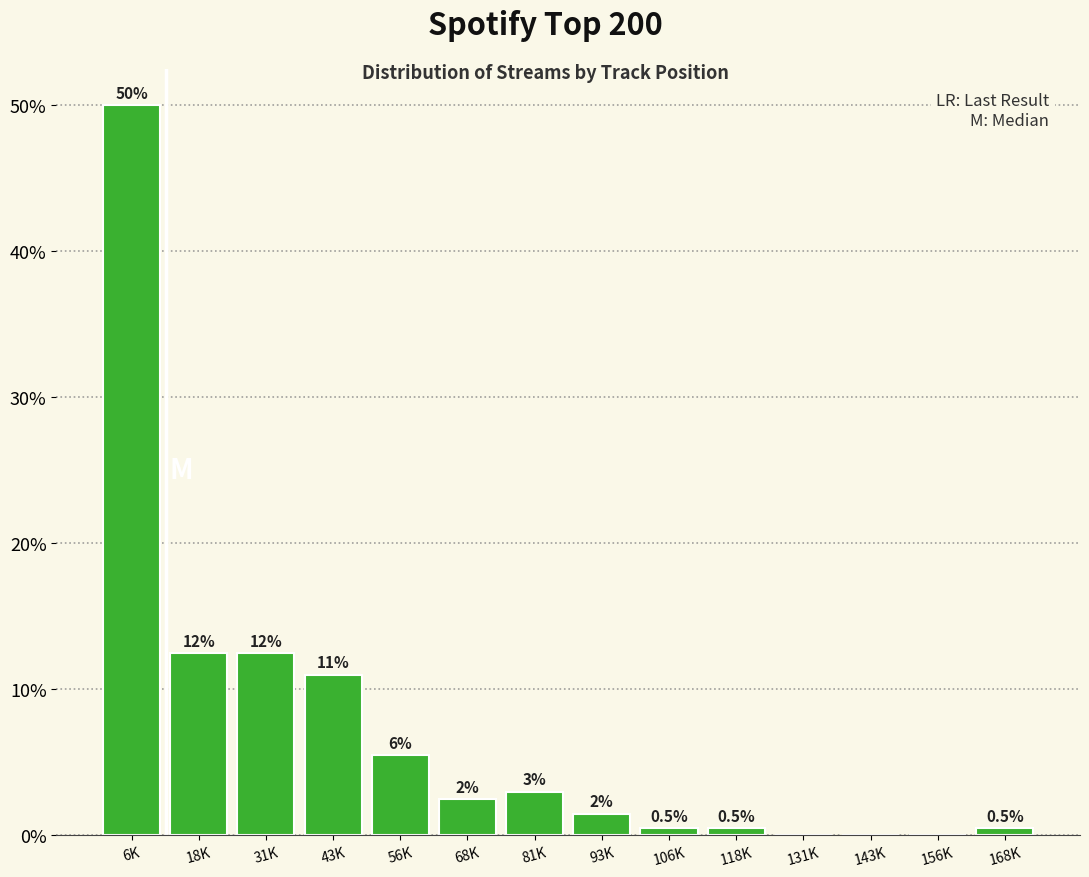

Reading right to left, transcribe all the data shown in this chart.

168K=0.5	156K=0.0	143K=0.0	131K=0.0	118K=0.5	106K=0.5	93K=1.5	81K=3.0	68K=2.5	56K=5.5	43K=11.0	31K=12.5	18K=12.5	6K=50.0